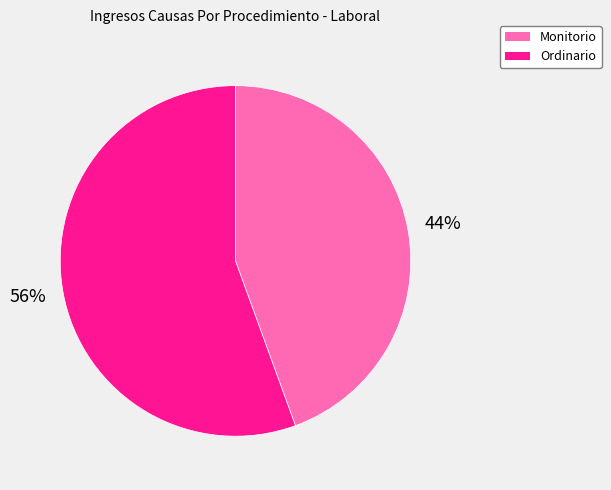

To the nearest percent, what is the combined percentage of Ordinario and Monitorio?

100%